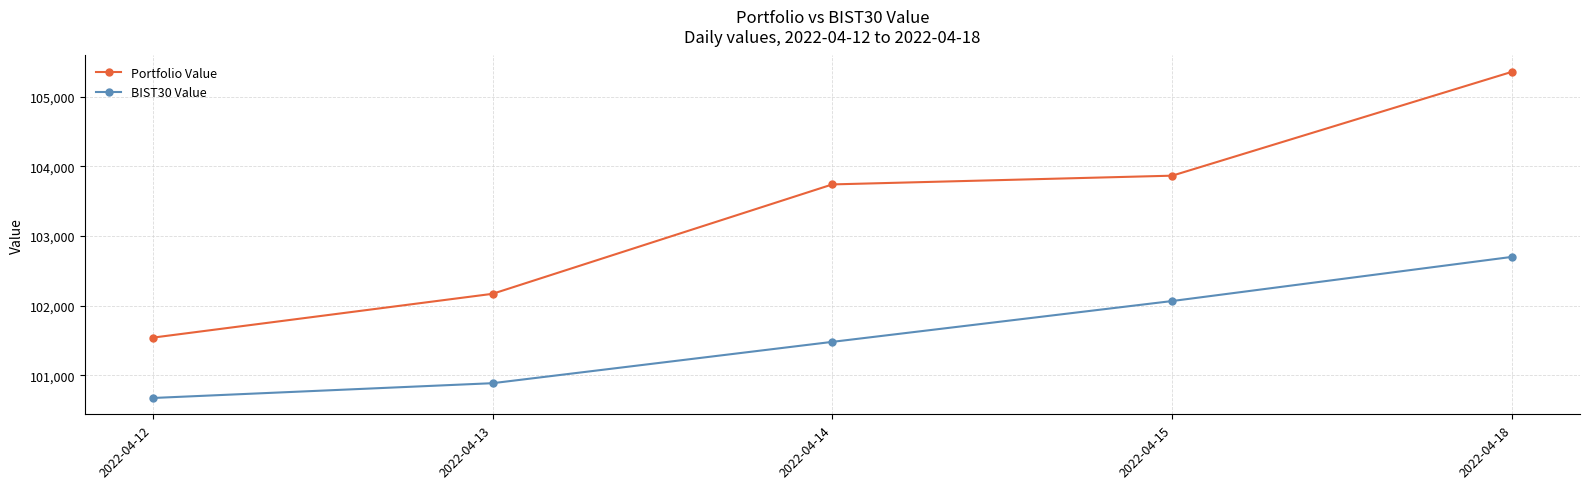

What is the difference between the second highest and second lowest values in the BIST30 Value series?

1178.9